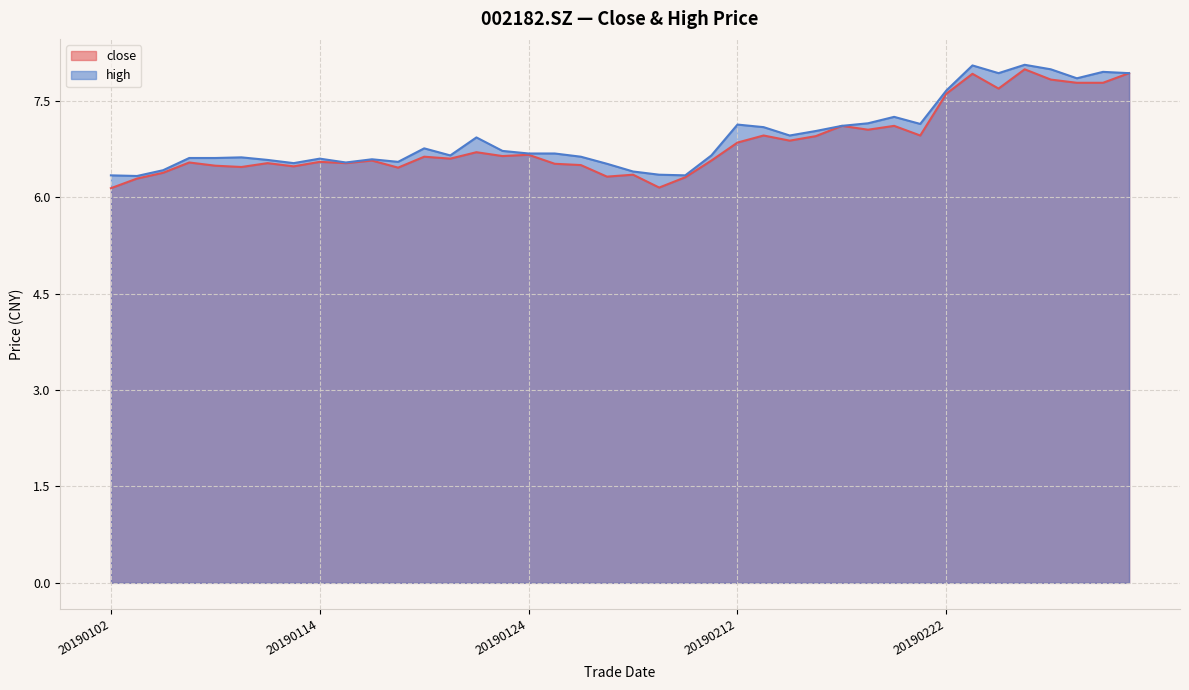

Is the value of close at 20190304 greater than the value of high at 20190108?

Yes